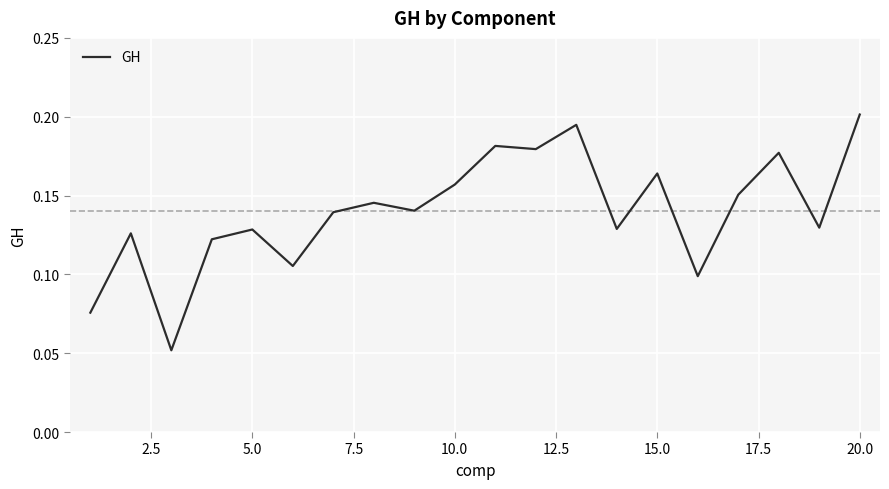

How many lines are shown in the chart?

1